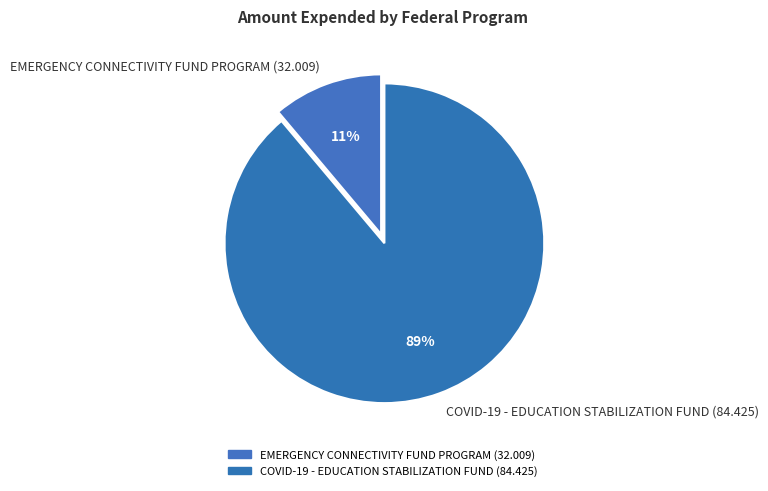

To the nearest percent, what is the difference between the COVID-19 - EDUCATION STABILIZATION FUND (84.425) and EMERGENCY CONNECTIVITY FUND PROGRAM (32.009) slice percentages?

78%